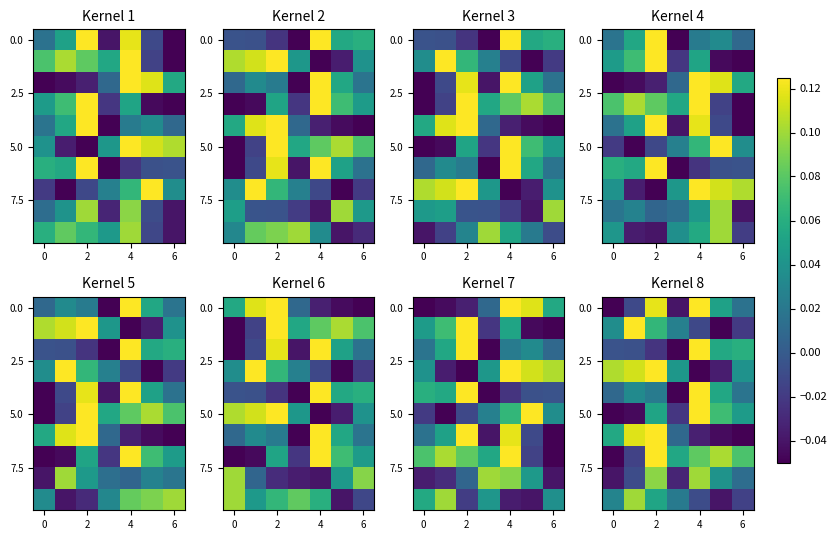

What is the spread (max minus min) of values at 6?

0.1